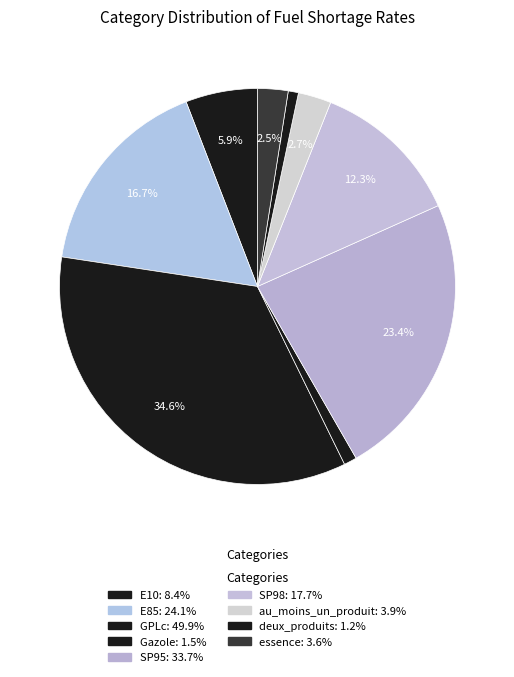

Does E85 represent more than half of the total?

No